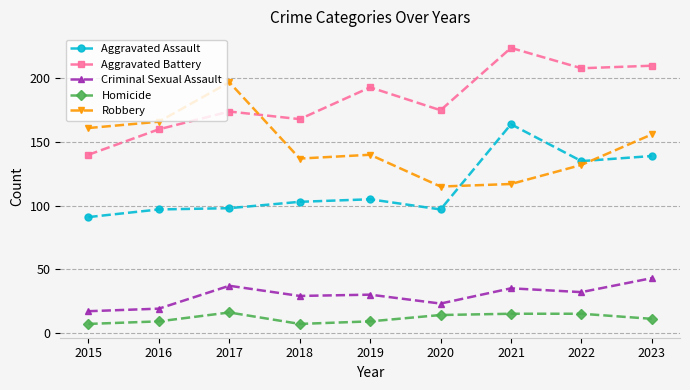

Does the chart display data point markers on the line(s)?

Yes